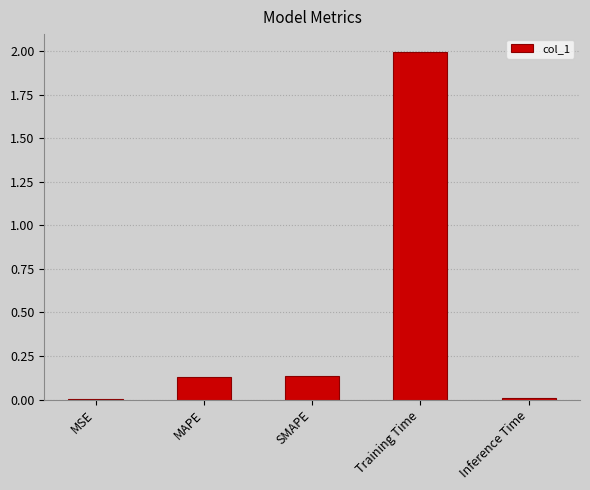

What is the change in value from MAPE to Inference Time?

-0.1